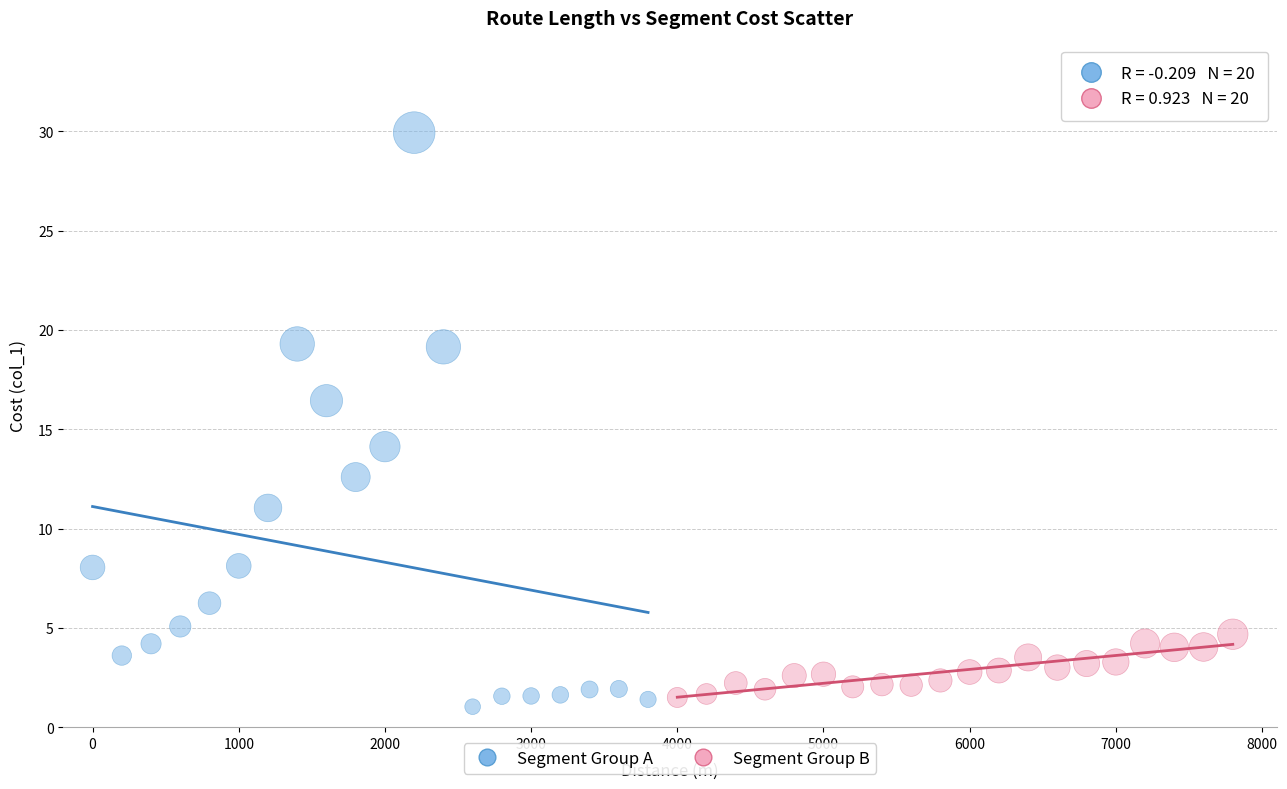

Which series has the widest spread of Y values?

Segment Group A